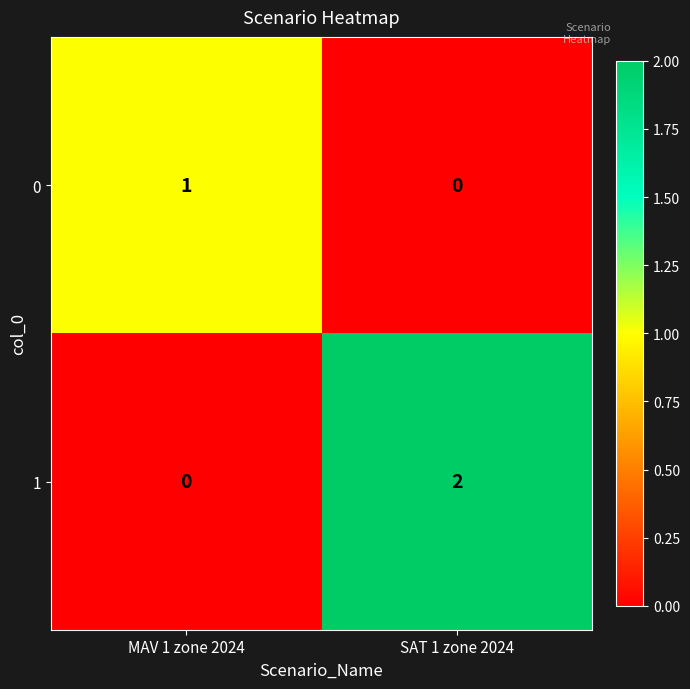

Which label corresponds to the largest value in the chart?

SAT 1 zone 2024